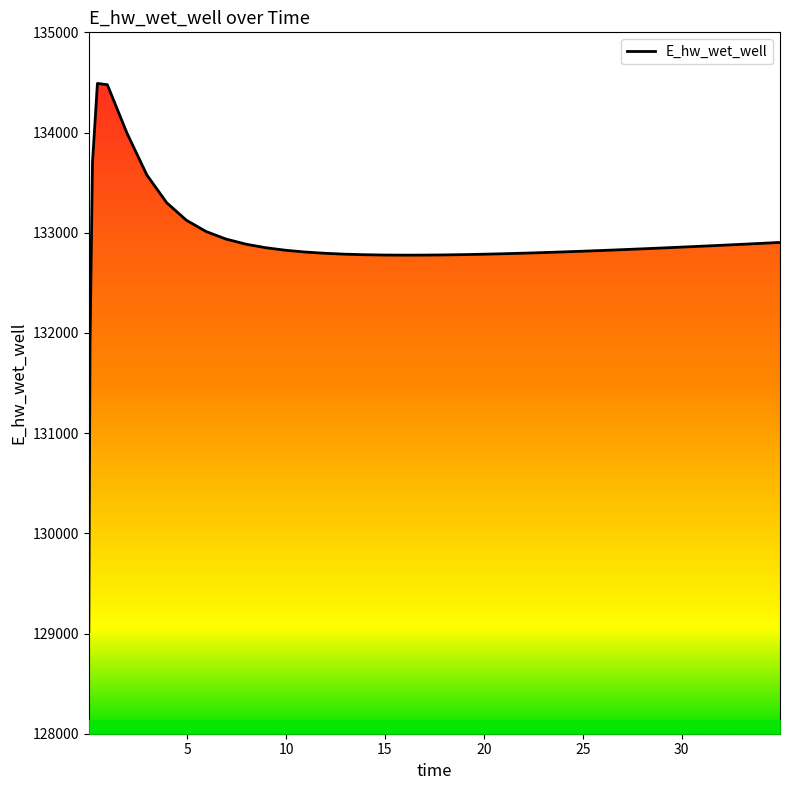

What is the sum of all values?

5315406.6